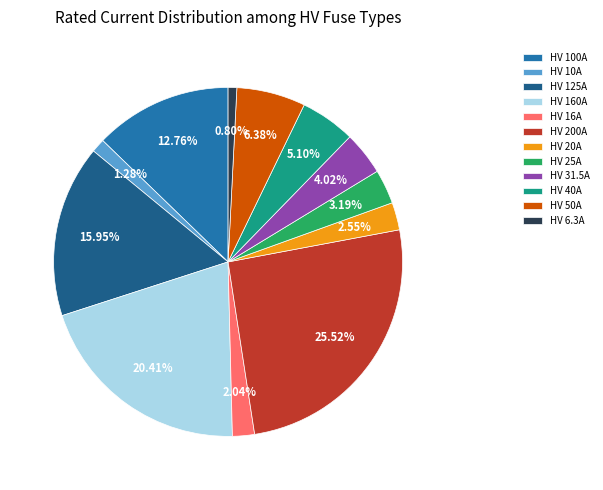

Approximately how many times larger is the value at HV 31.5A compared to HV 16A?

2.0